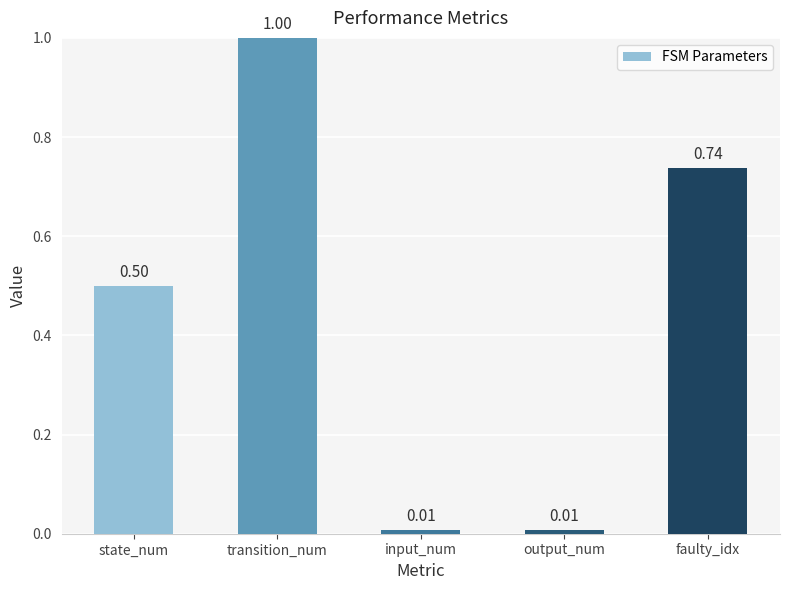

What is the label of the 4th bar from the right?

transition_num